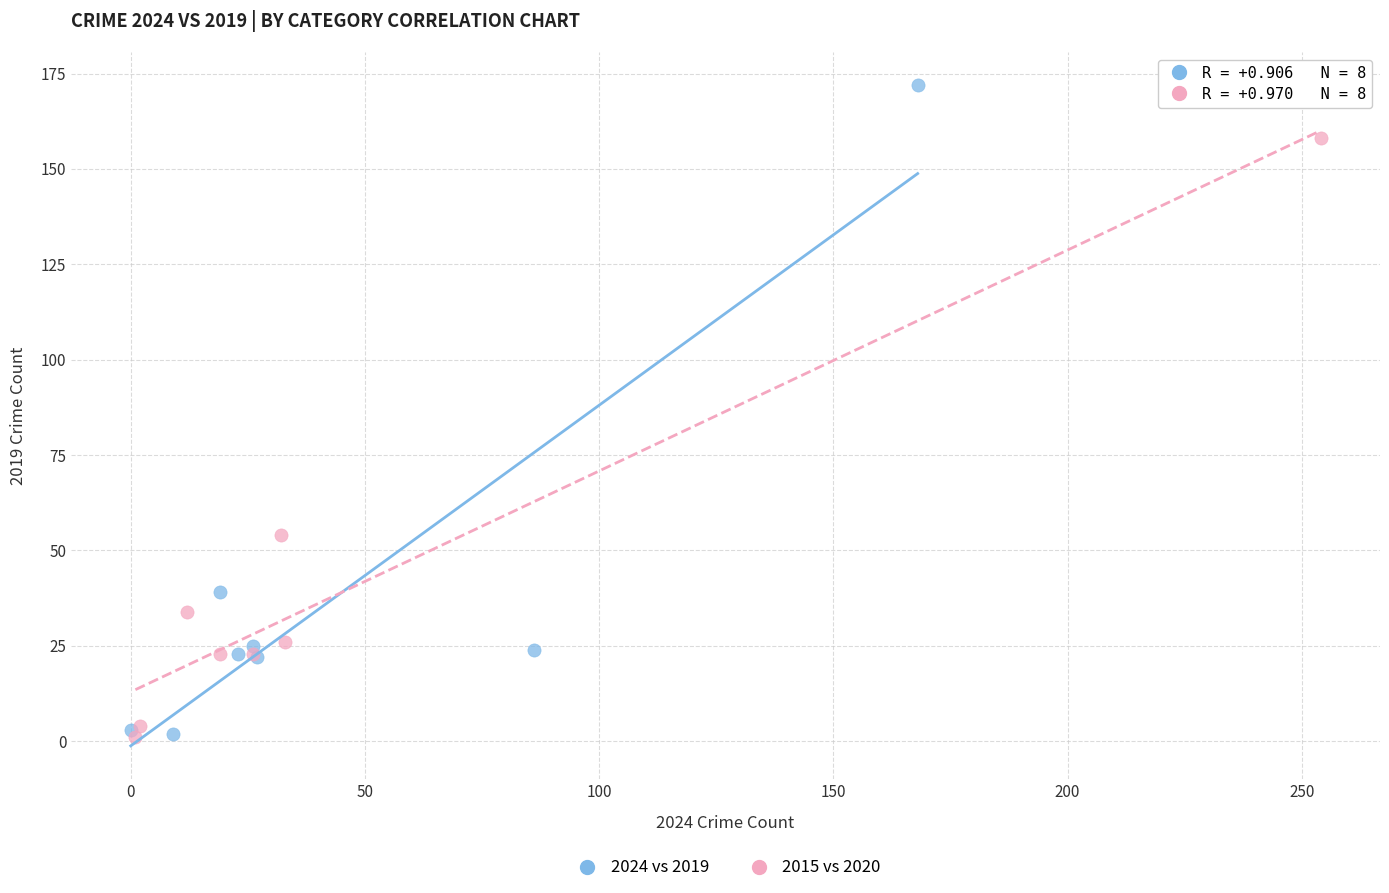

Which series has the largest Y range (max minus min)?

2024 vs 2019